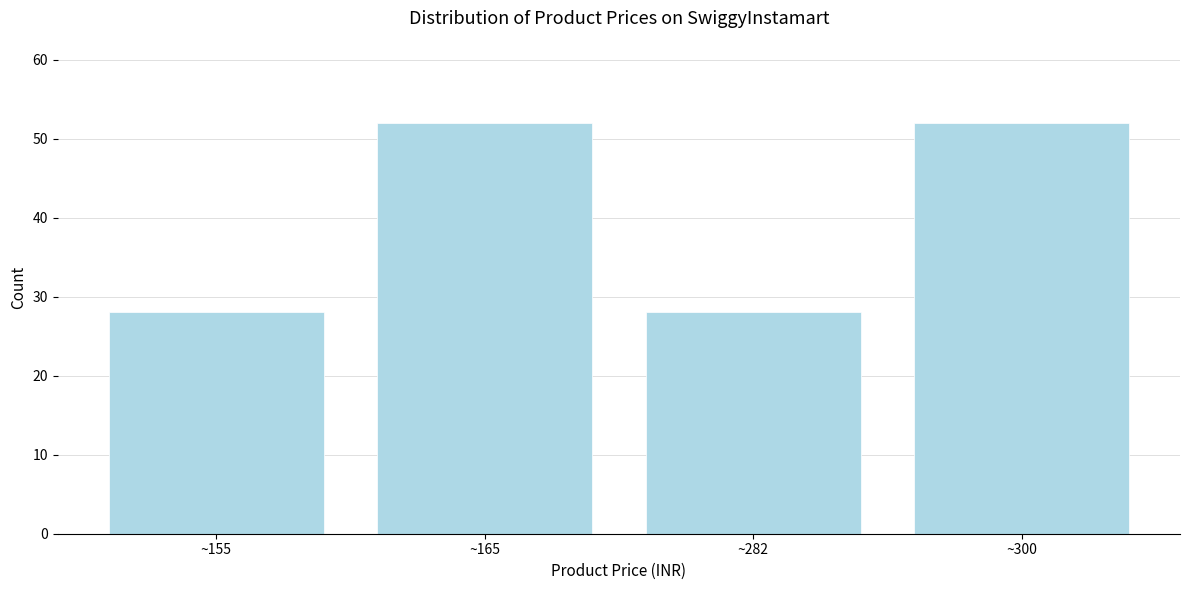

Reading left to right, transcribe all the data shown in this chart.

28	52	28	52